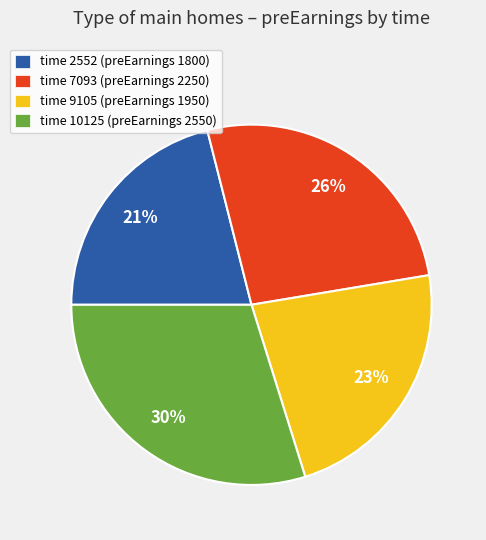

Does any single category account for the majority?

No